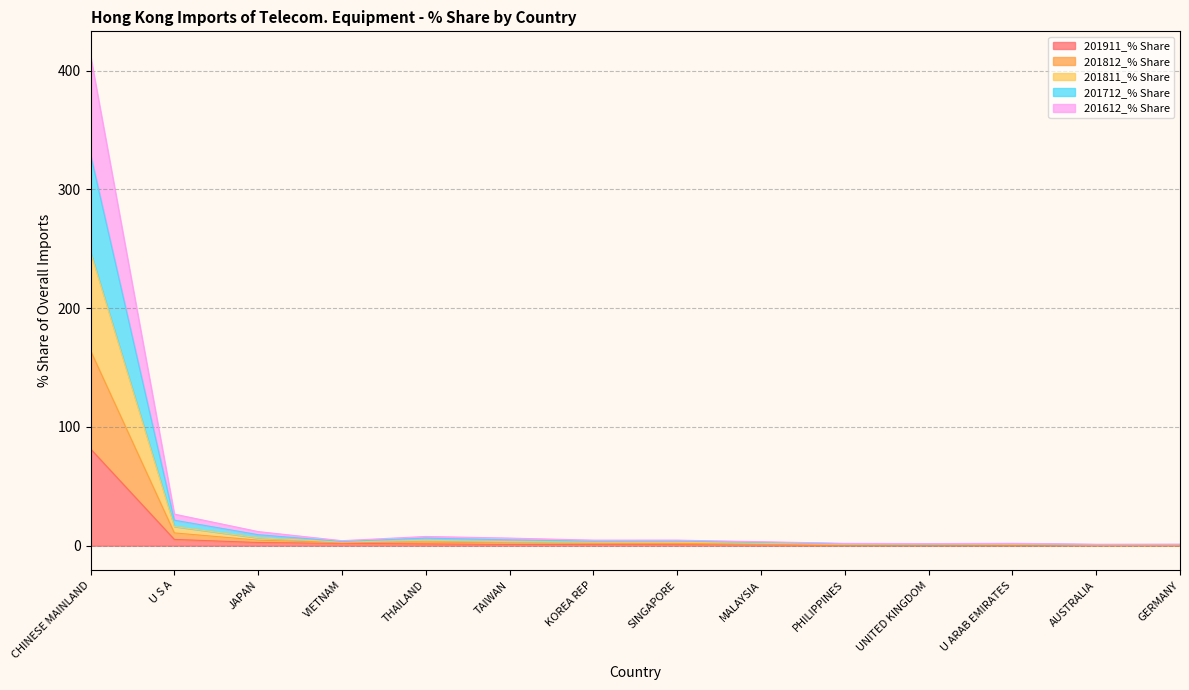

At which category is the sum across all series the highest?

CHINESE MAINLAND